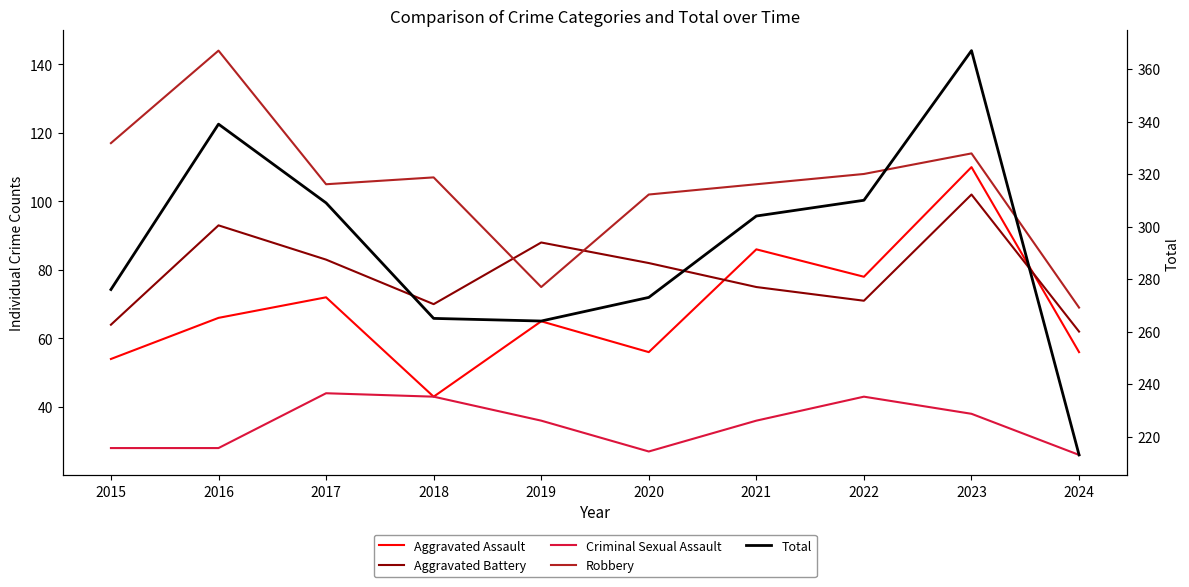

What is the value of the Aggravated Battery point at the 1st from the left?

64